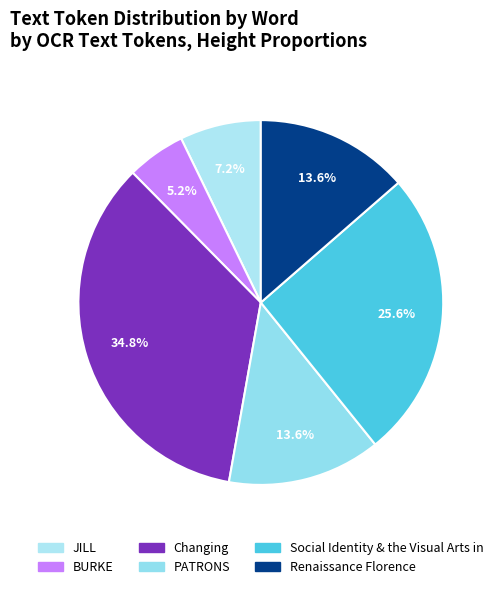

Rank the categories by value from highest to lowest.

Changing, Social Identity & the Visual Arts in, PATRONS, Renaissance Florence, JILL, BURKE